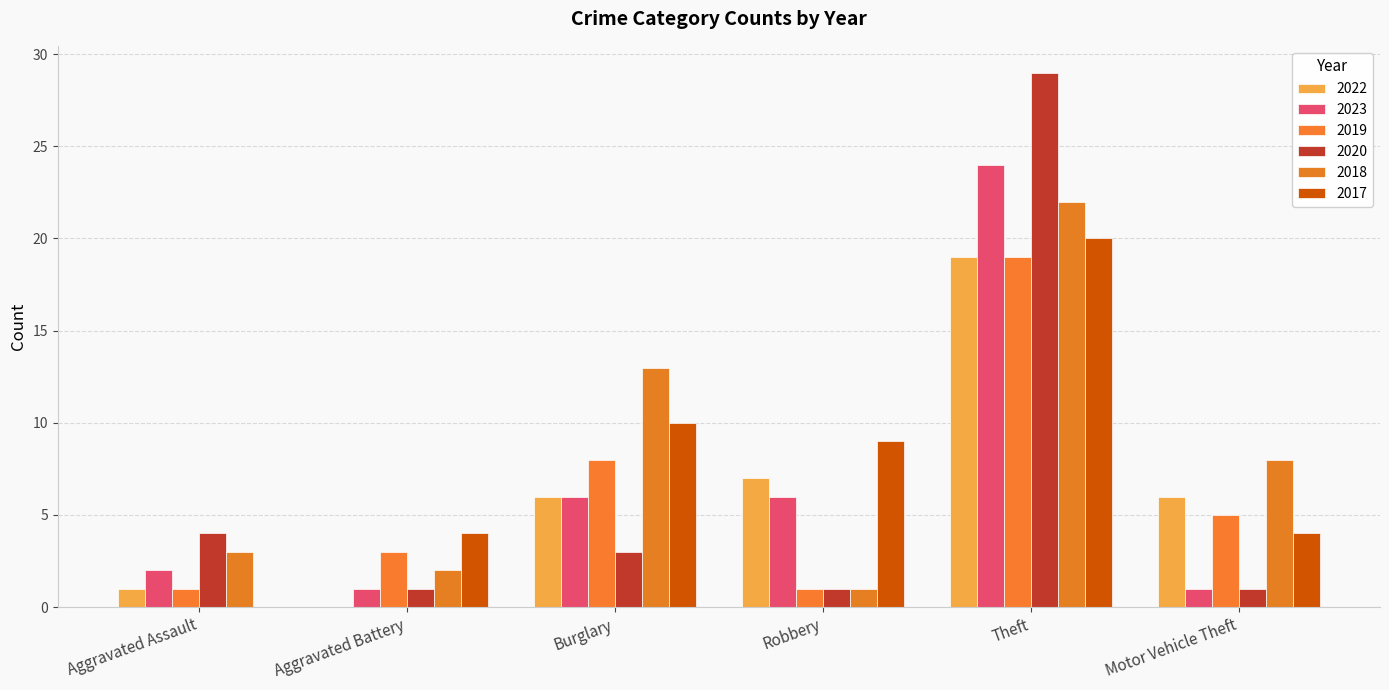

At how many categories does at least one series exceed 18?

1